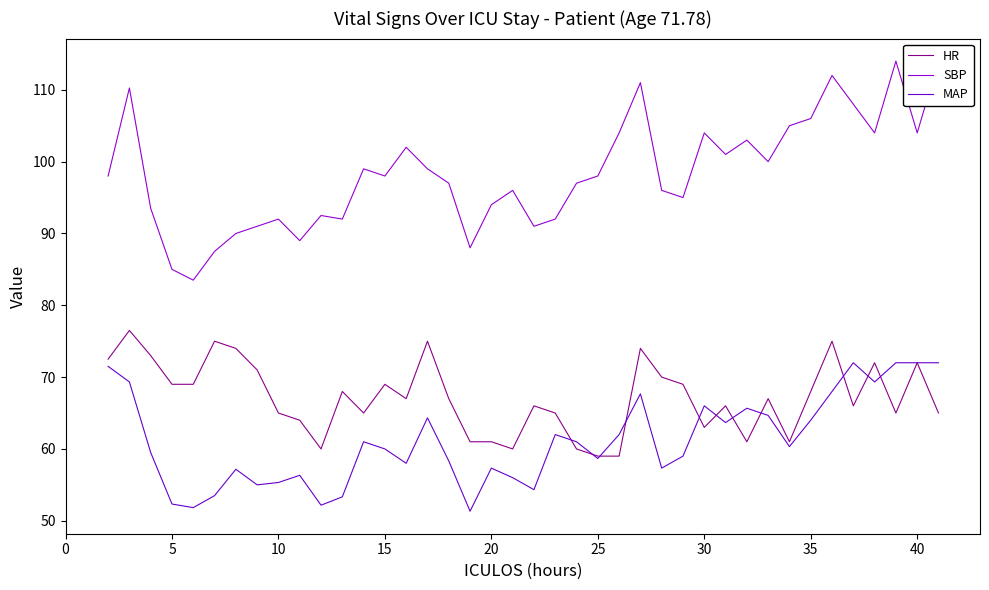

How many data points in SBP are above 98?

18